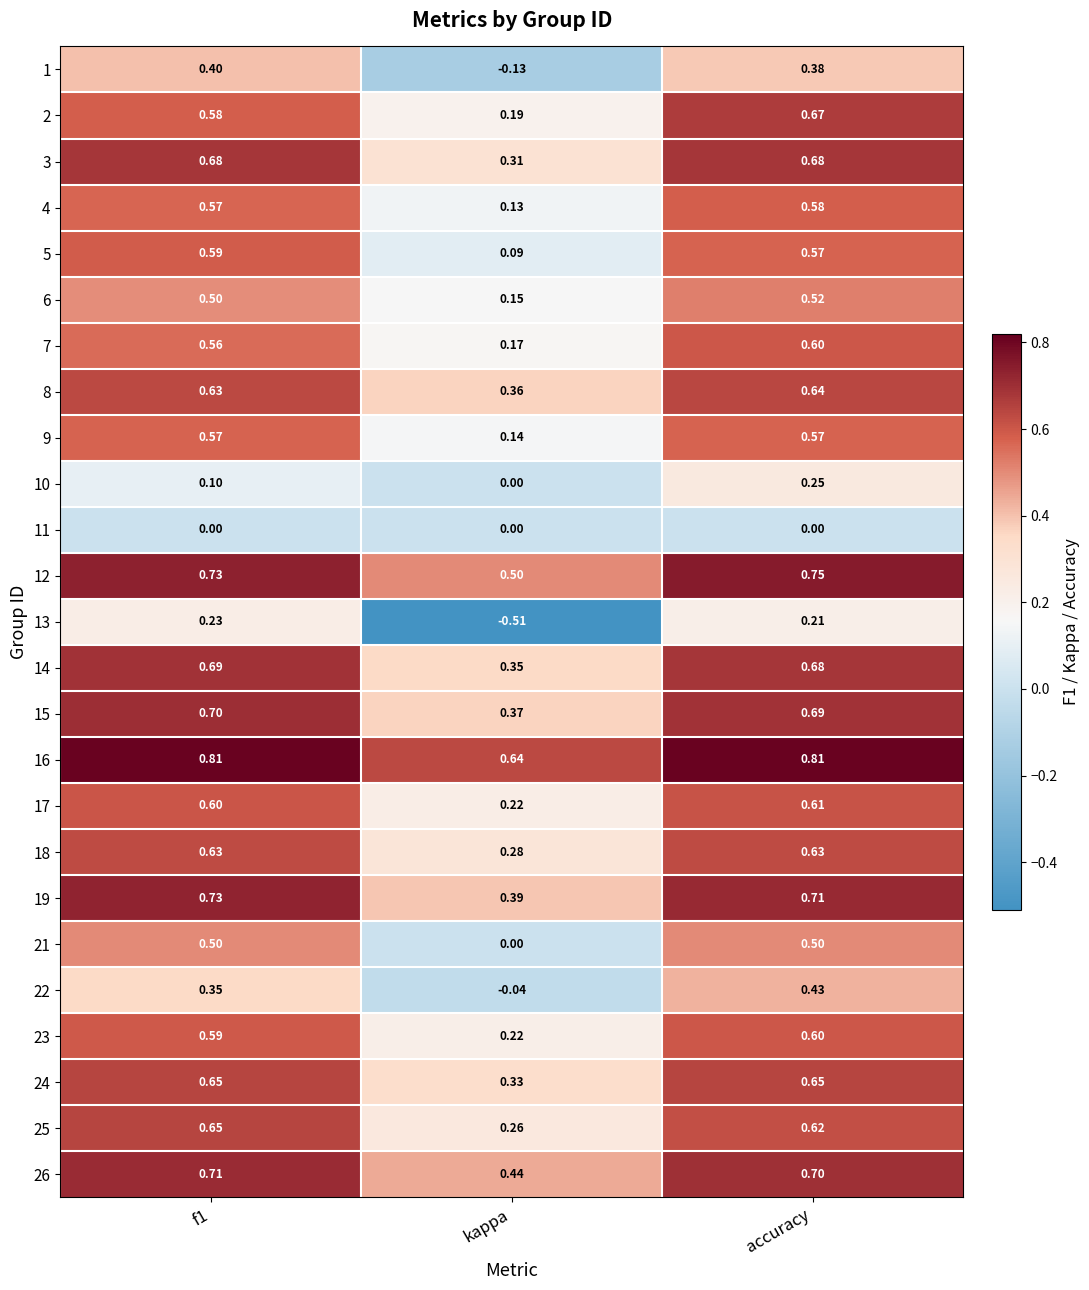

Is the value of 3 at accuracy greater than the value of 24 at accuracy?

Yes